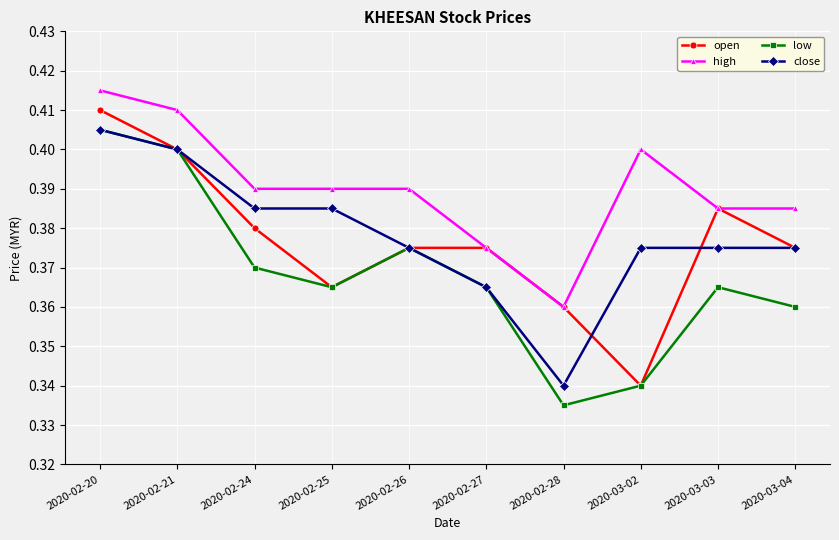

True or false: low and high intersect in this chart.

False